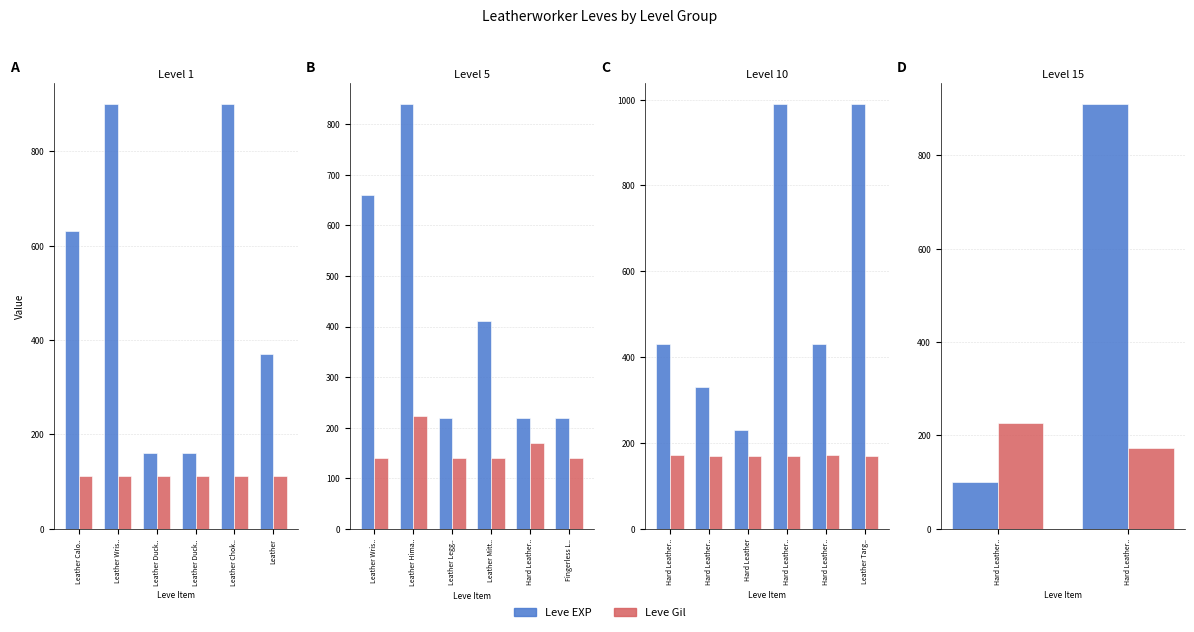

How many bars are there in each group?

2